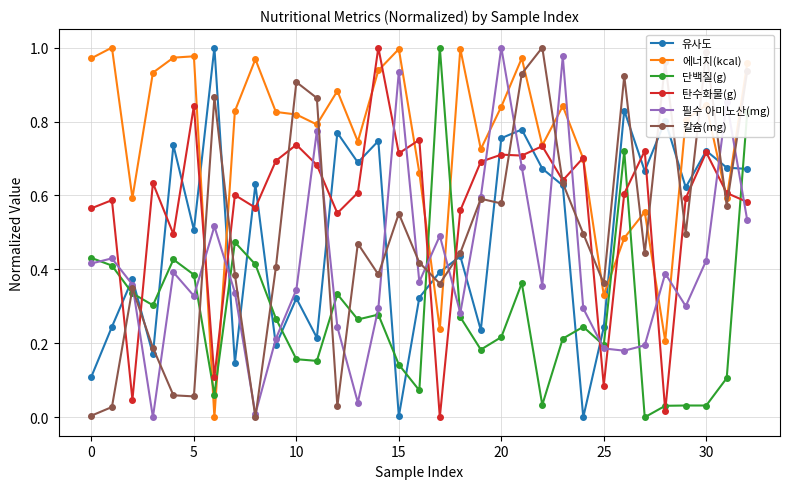

True or false: 단백질(g) has more than 0 points higher than both neighbors.

True